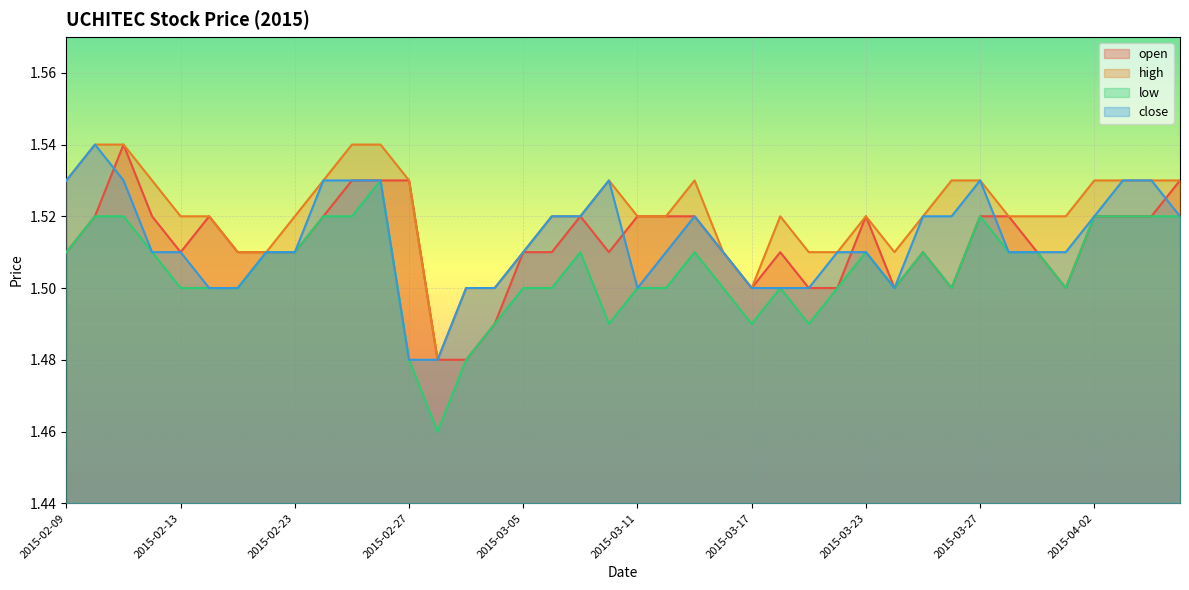

Which category has the highest value across all series?

2015-02-11